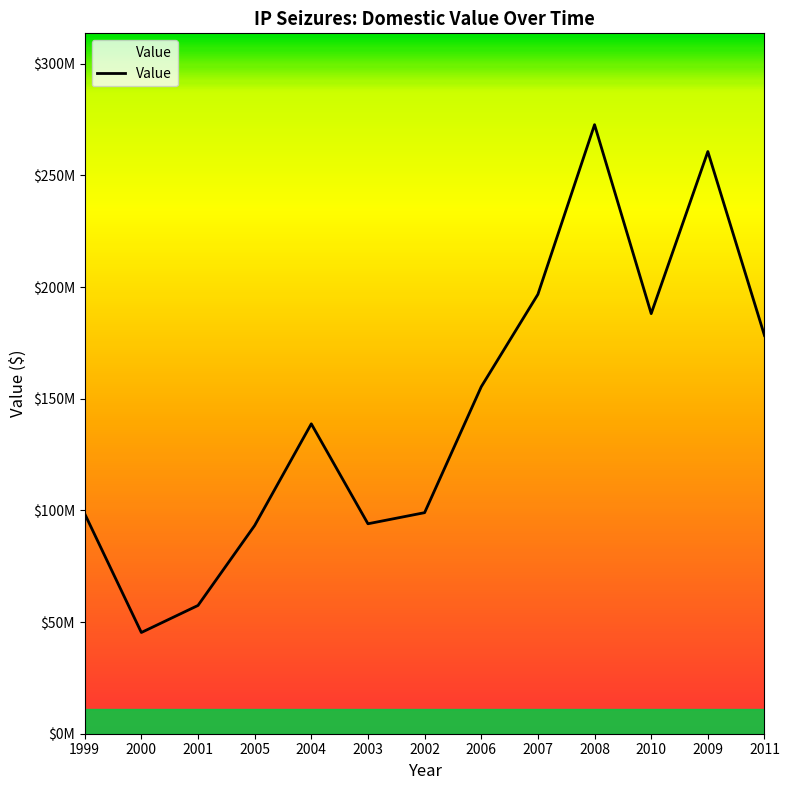

Does the chart display data point markers on the line(s)?

No